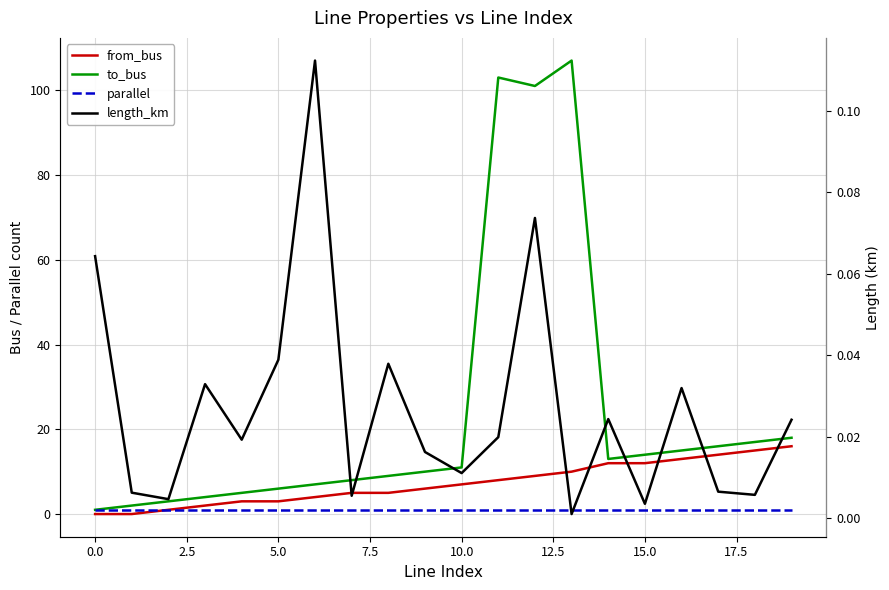

How many values in the from_bus series exceed 7?

9